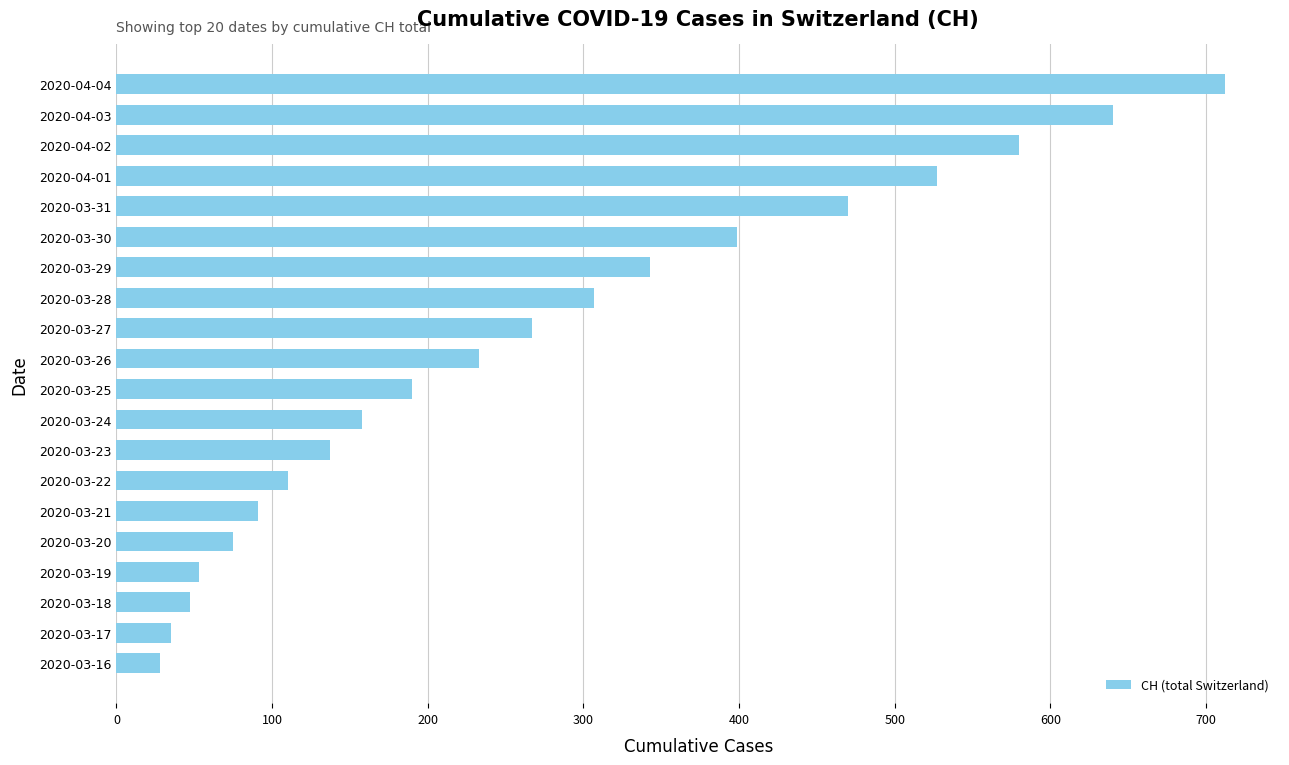

What is the sum of all values?

5402